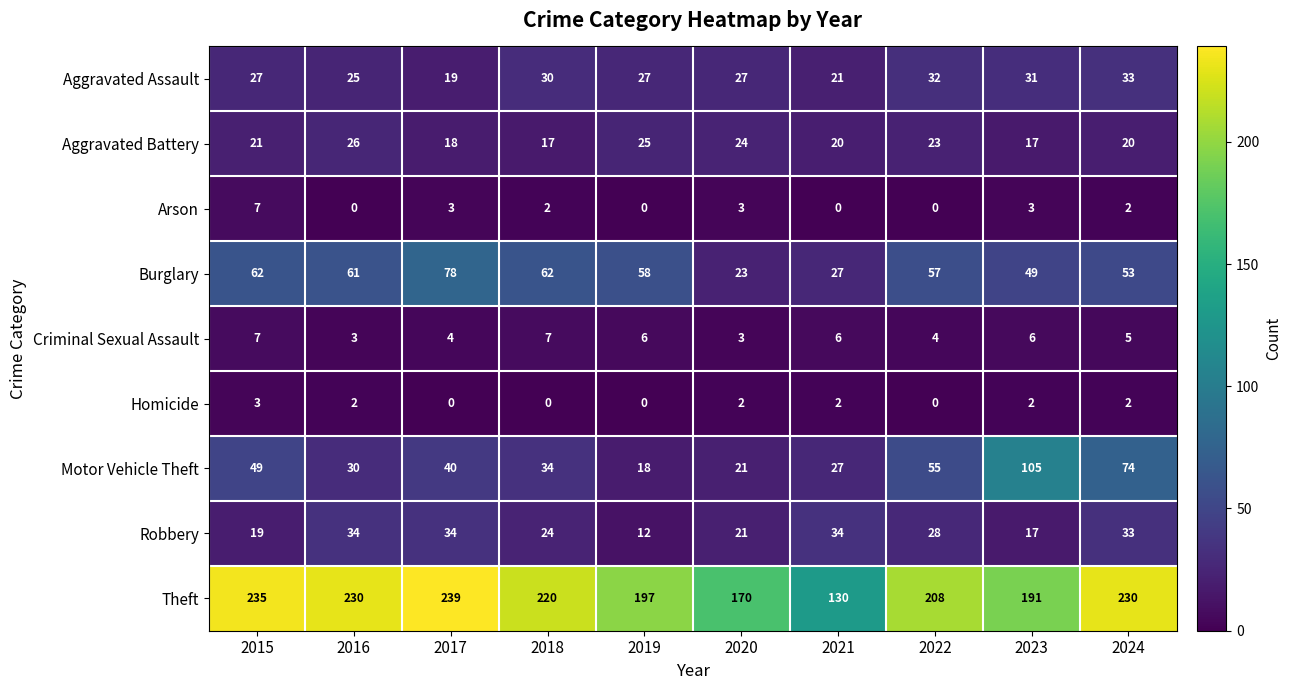

Between 2016 and 2023, which series saw the biggest shift?

Motor Vehicle Theft